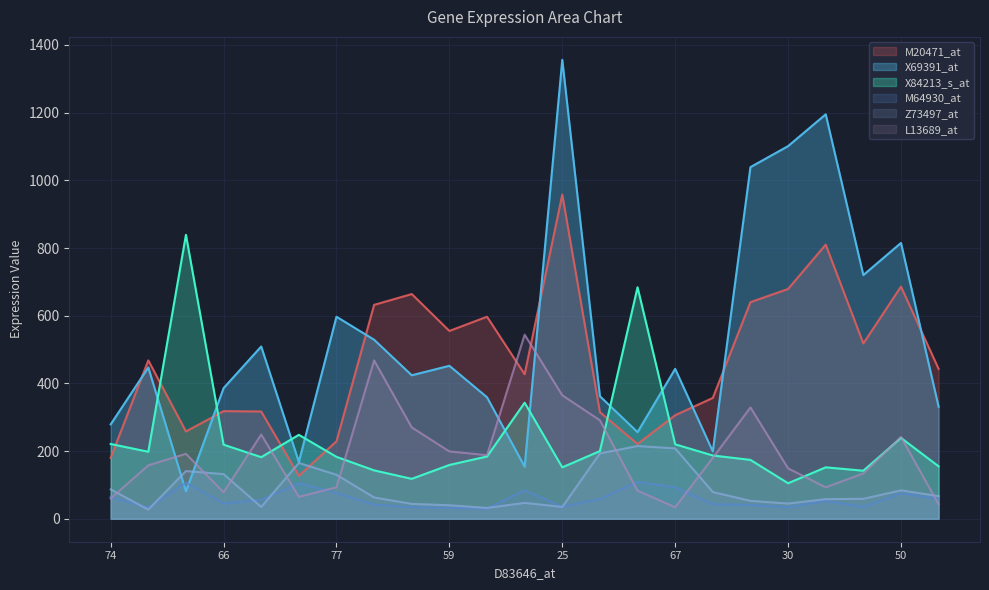

Is it true that X84213_s_at equals 72 at 32?

False